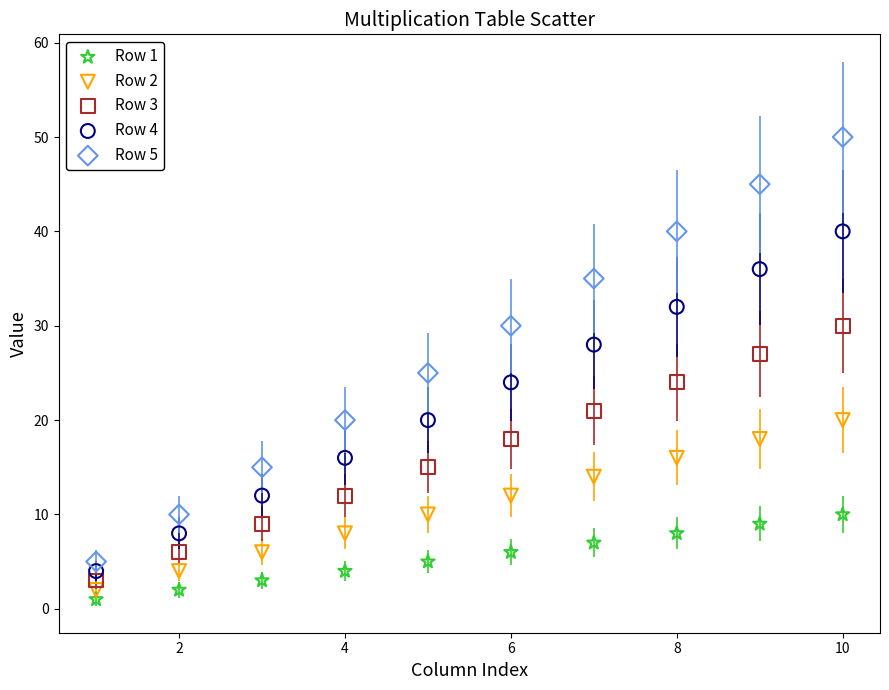

Which series contains the lowest Y value?

Row 1